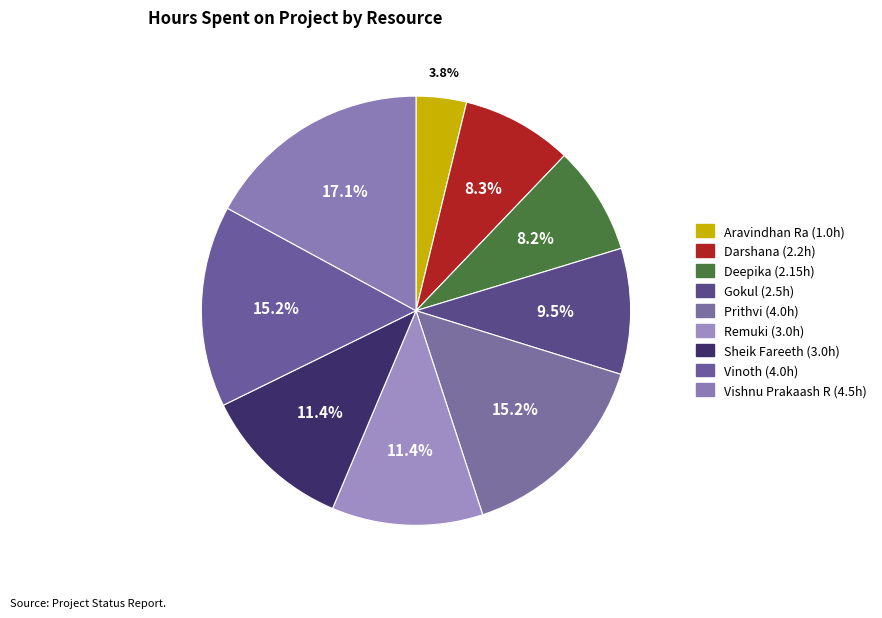

True or false: Prithvi accounts for 26% of the total.

False